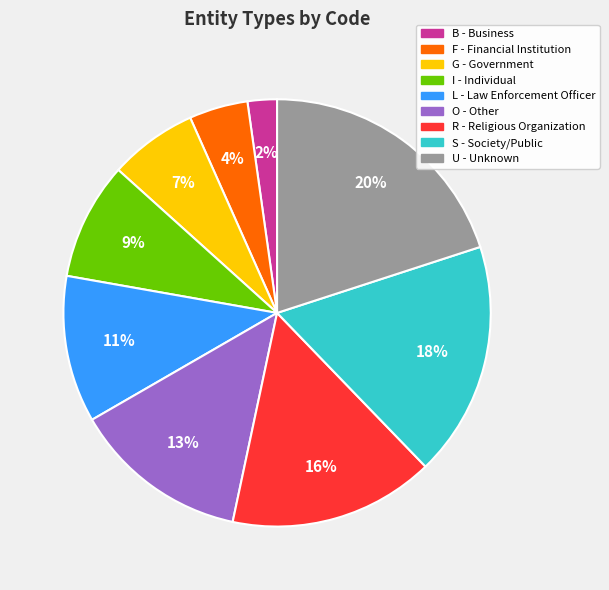

To the nearest percent, what is the average slice percentage?

11%